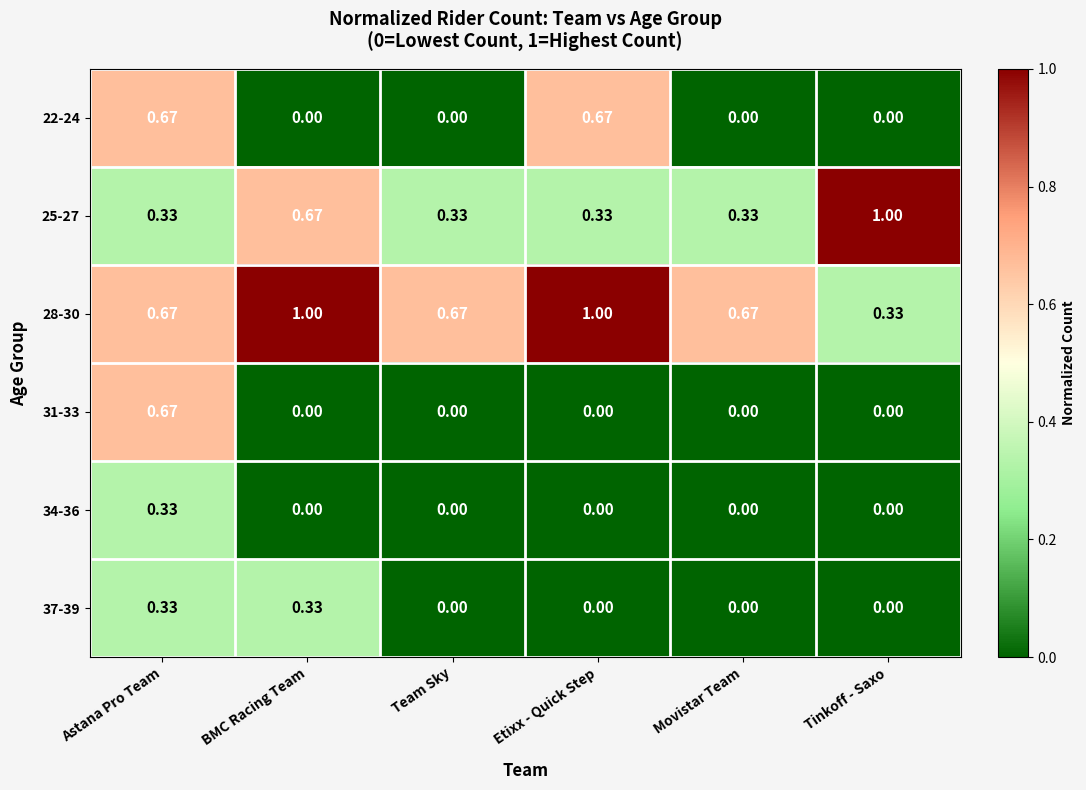

At which label does 31-33 reach its peak?

Astana Pro Team